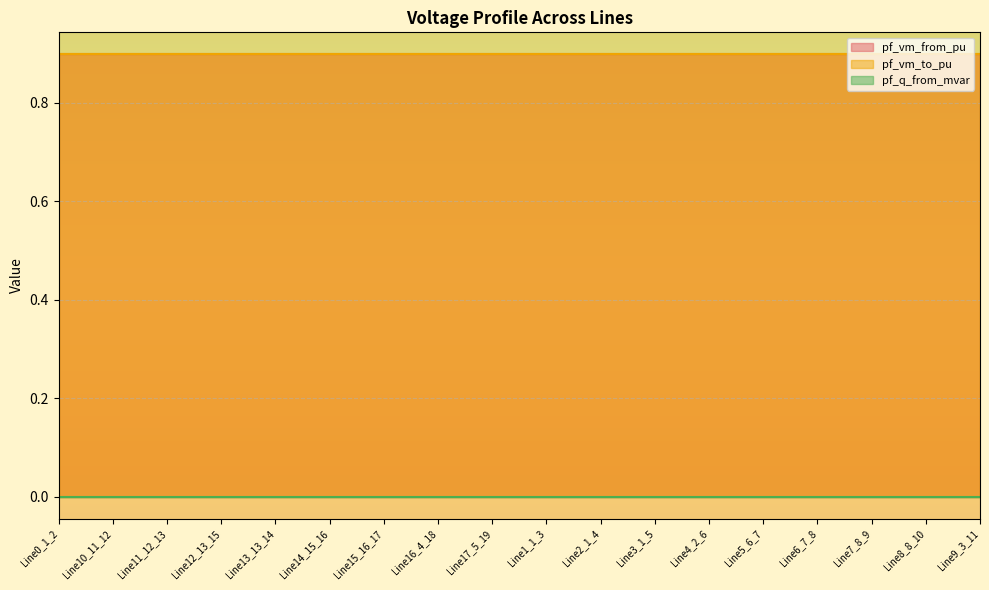

What is the label of the 3rd point from the left?

Line11_12_13